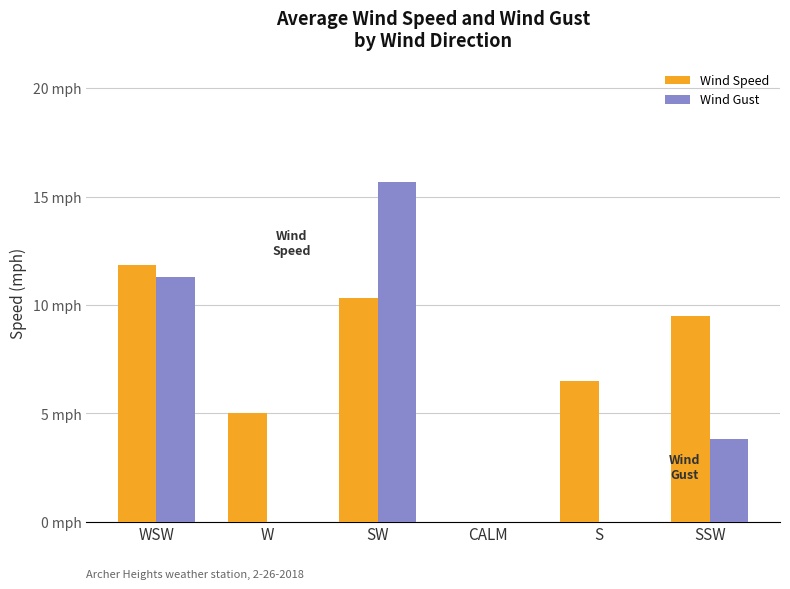

Does the chart contain stacked bars?

No